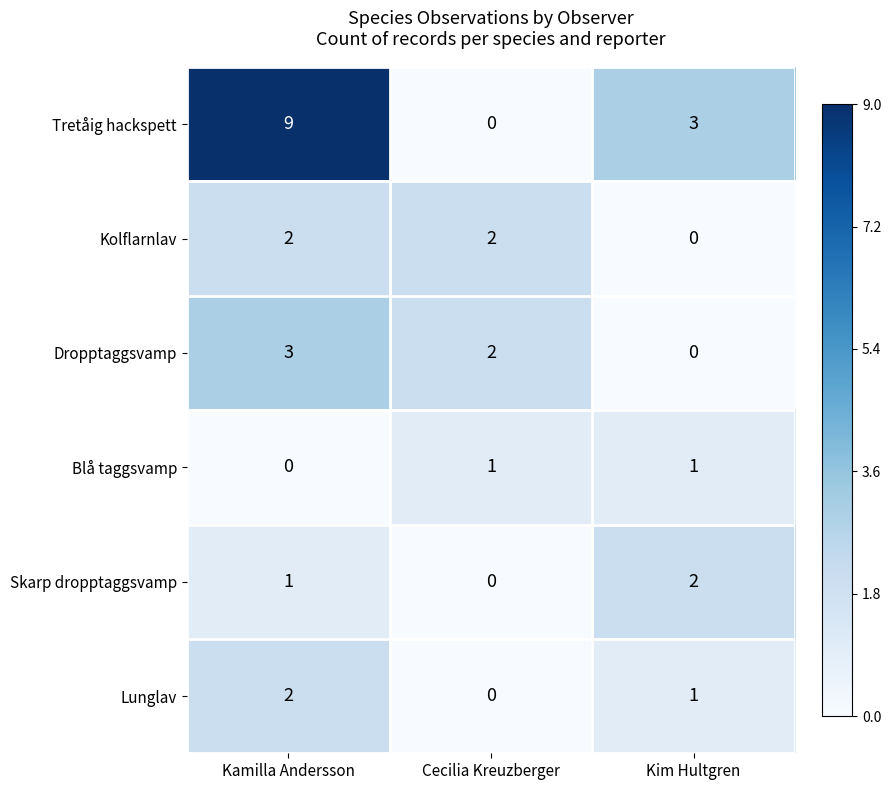

Which series has the widest spread of values?

Tretåig hackspett